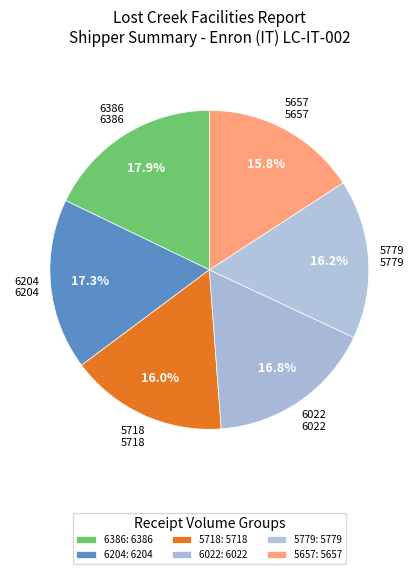

Count the number of slices in the pie.

6